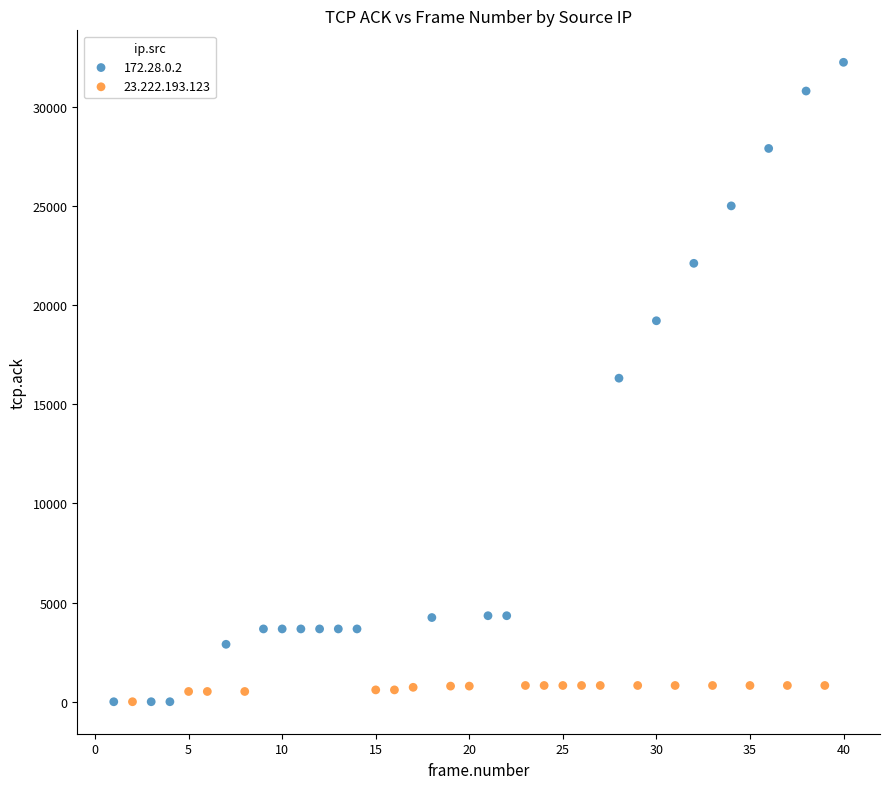

Which series contains the highest Y value?

172.28.0.2